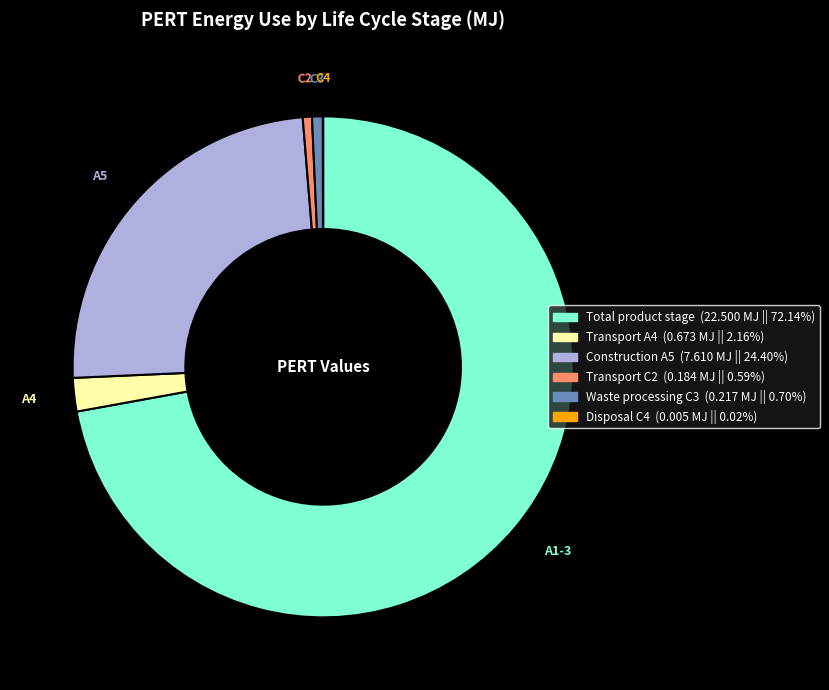

Does any single category account for the majority?

Yes